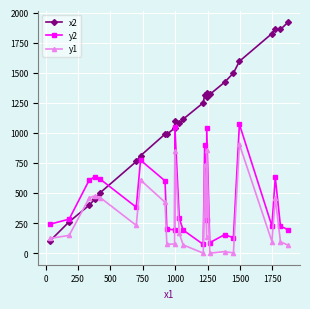

What are all the series names shown in the legend?

x2, y2, y1